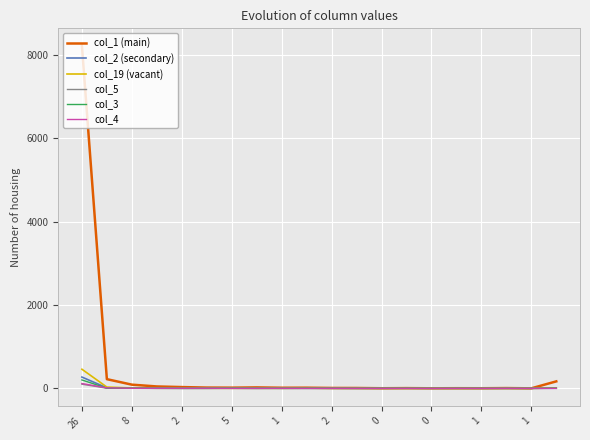

Which series has the largest total across all categories?

col_1 (main)